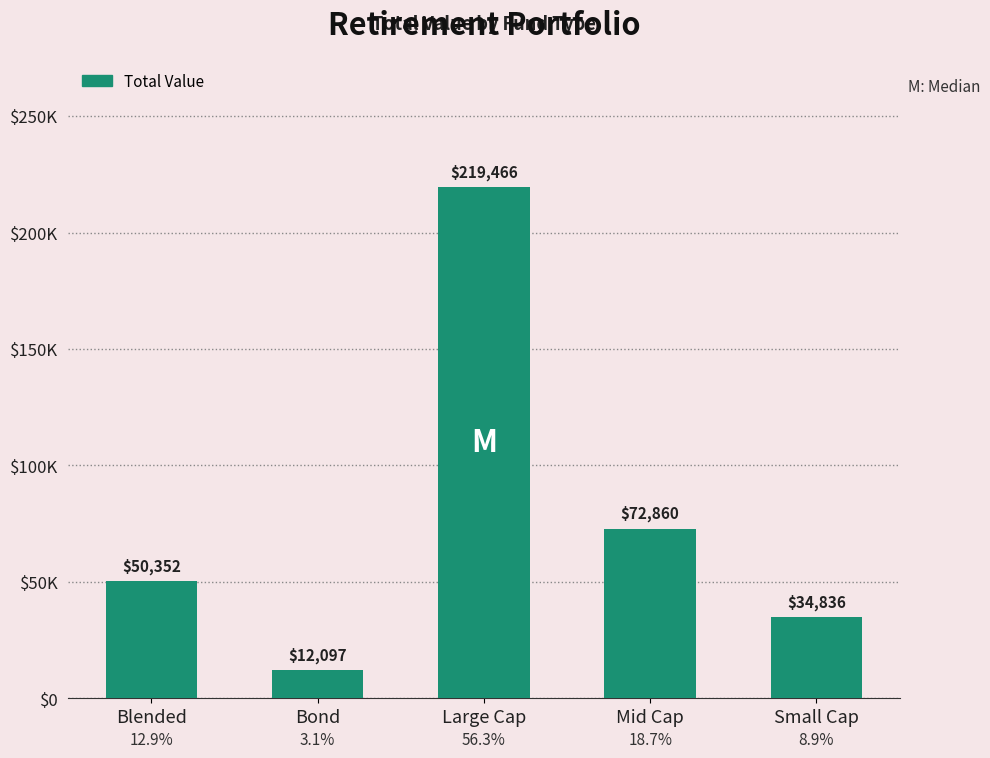

Is it true that the value at Mid Cap is 21885.0?

False